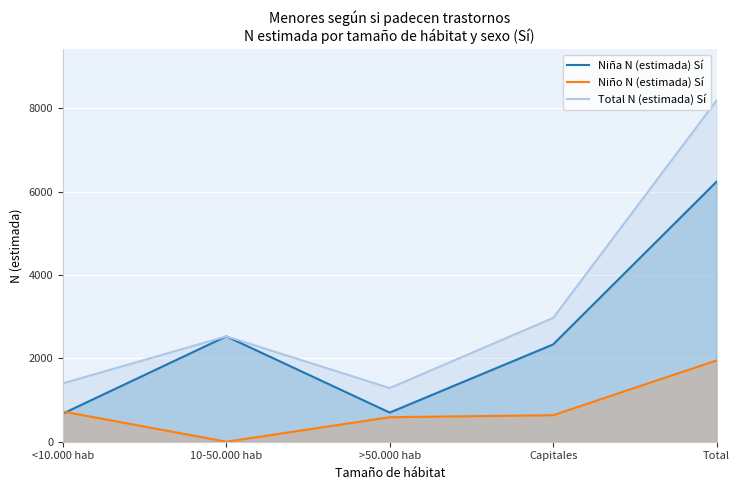

Reading right to left, extract all data points from this chart.

Niña N (estimada) Sí: 6235	2333	699	2527	675
Niño N (estimada) Sí: 1949	636	588	0	725
Total N (estimada) Sí: 8183	2969	1287	2527	1400